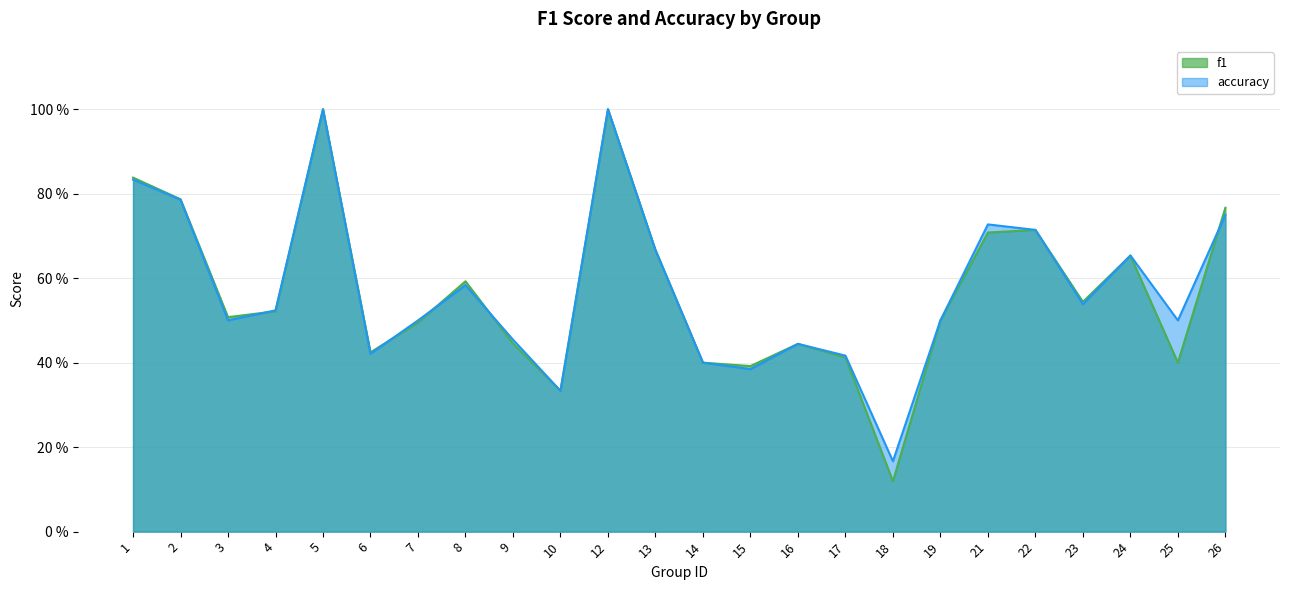

Which series ends up on top after the final intersection of accuracy and f1?

f1